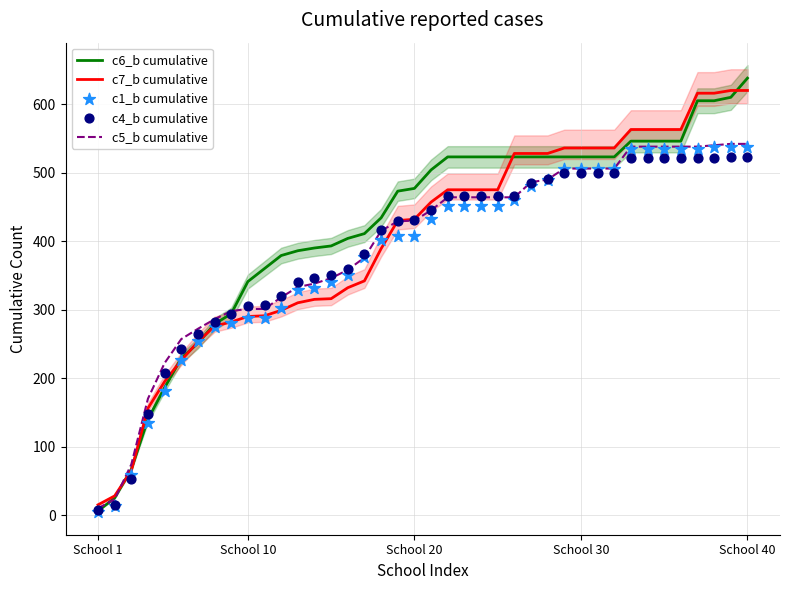

Is the value of c1_b cumulative at School 20 greater than the value of c4_b cumulative at 29?

No